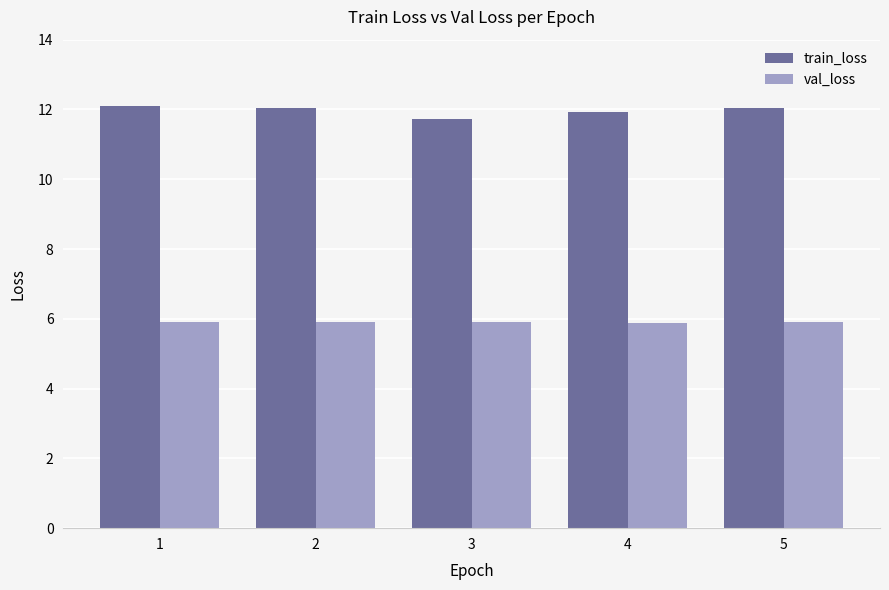

Rank the series by their maximum value, from highest to lowest.

train_loss, val_loss